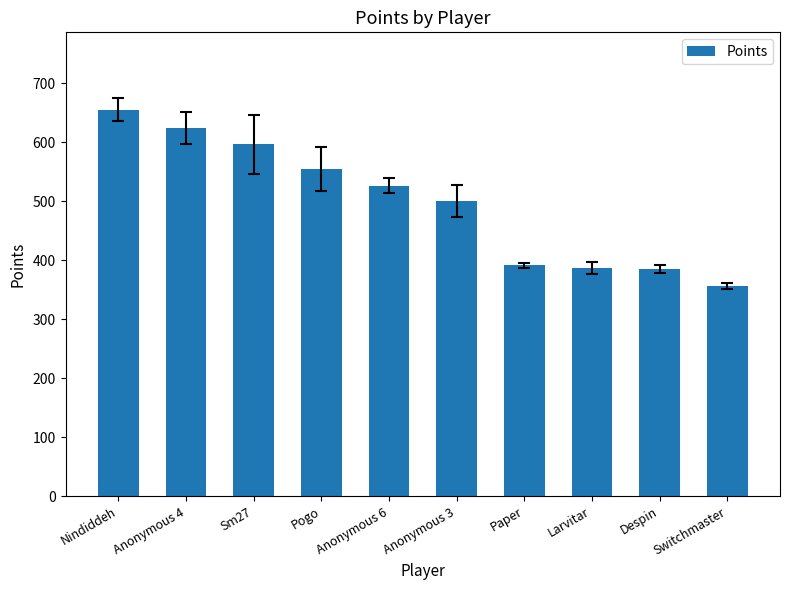

What is the value of the 1st bar from the left?

655